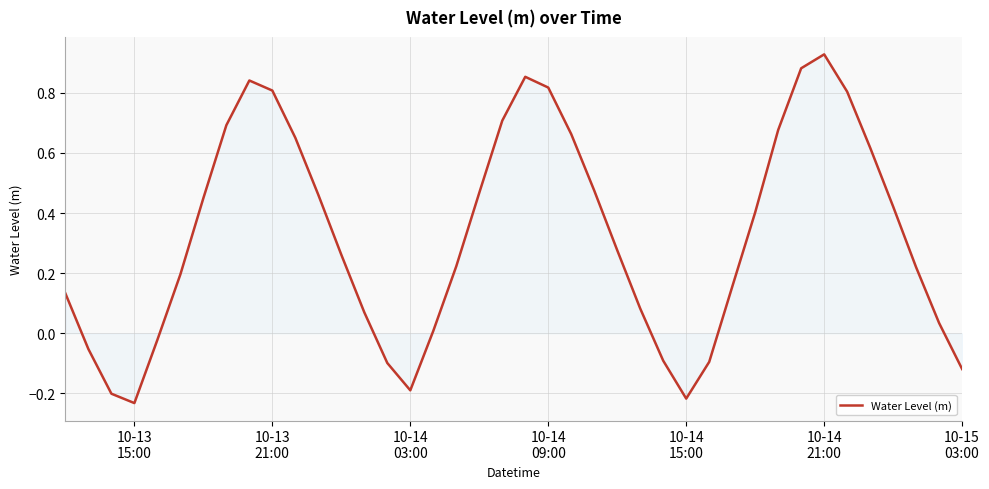

What is the difference between the maximum and minimum values?

1.2